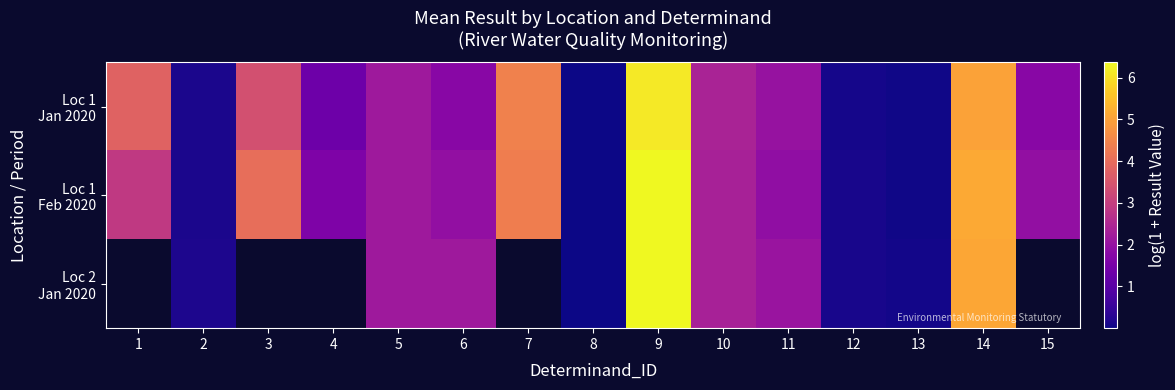

List the series in order of their peak value, highest first.

Loc 1 Feb 2020, Loc 2 Jan 2020, Loc 1 Jan 2020